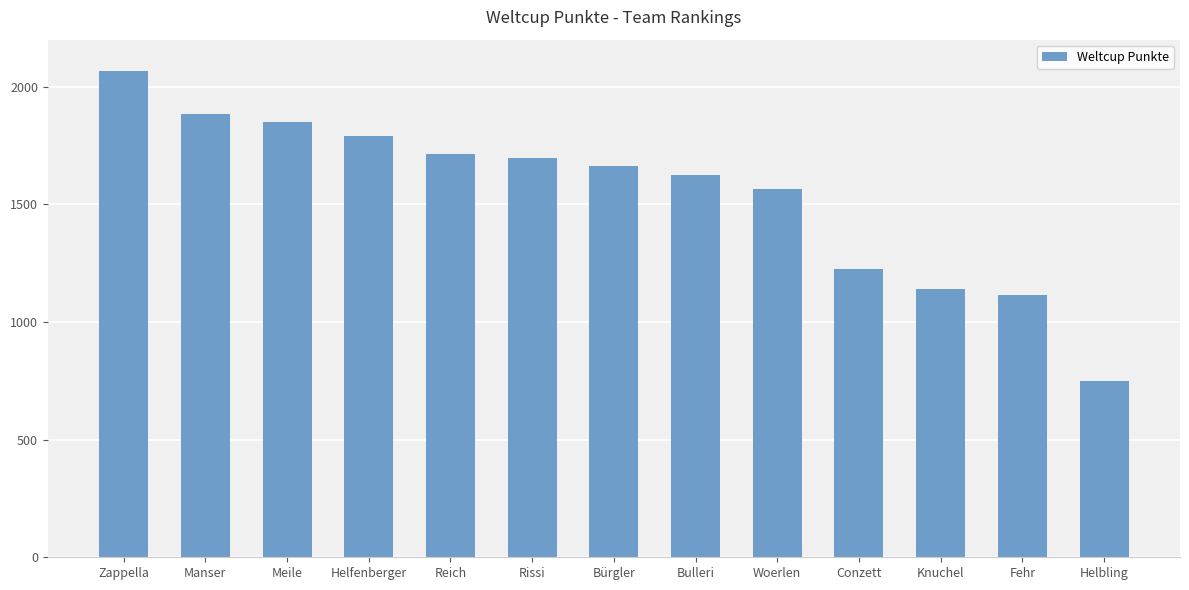

How many series are shown in this chart?

1